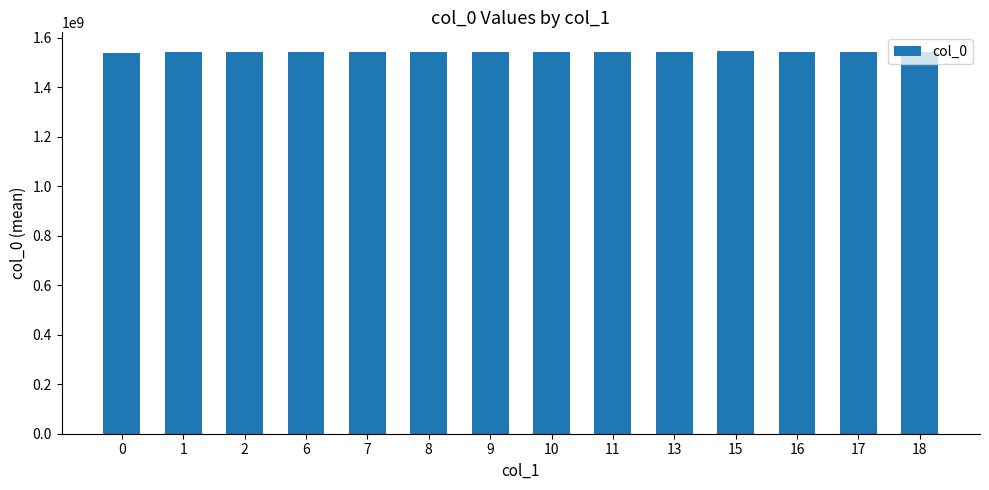

What is the difference between the values at 10 and 8?

246631.0